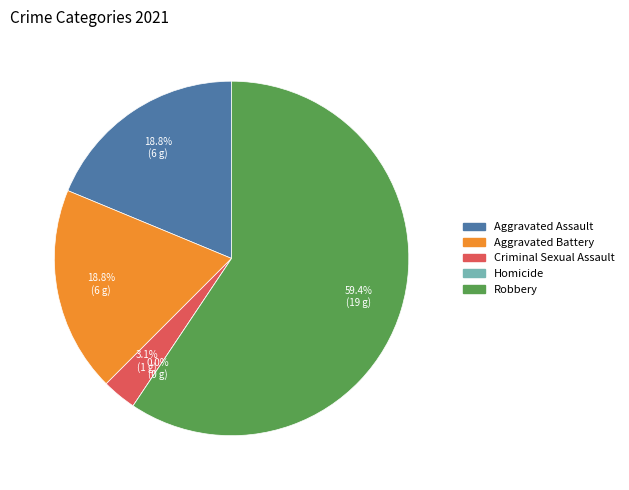

To the nearest percent, what is the difference between the Aggravated Battery and Robbery slice percentages?

41%